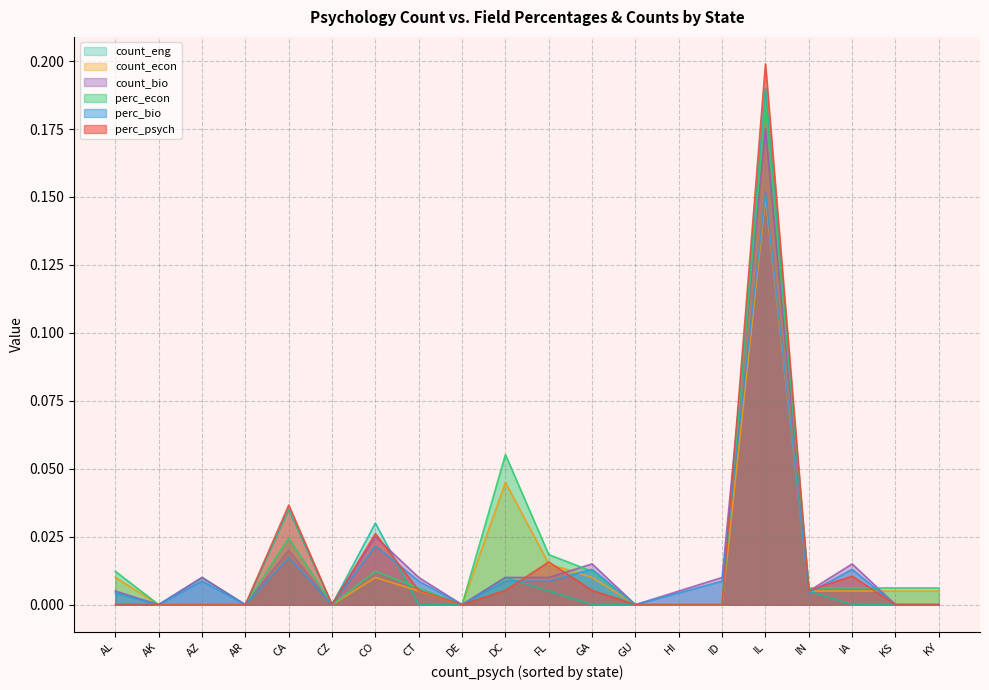

At how many categories does at least one series exceed 0?

15